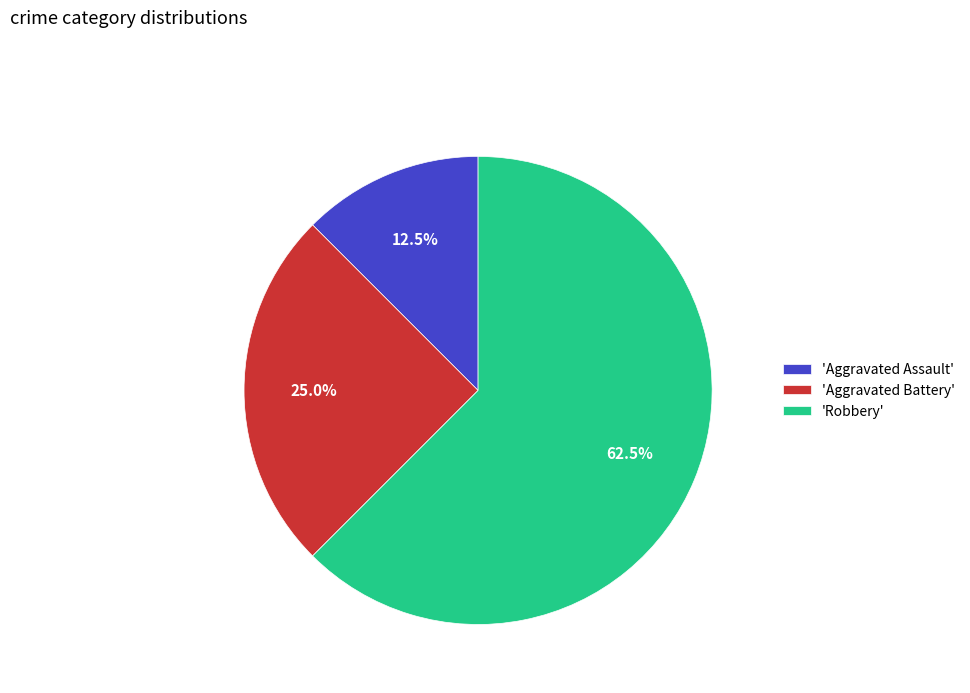

Is there a majority slice in this chart?

Yes